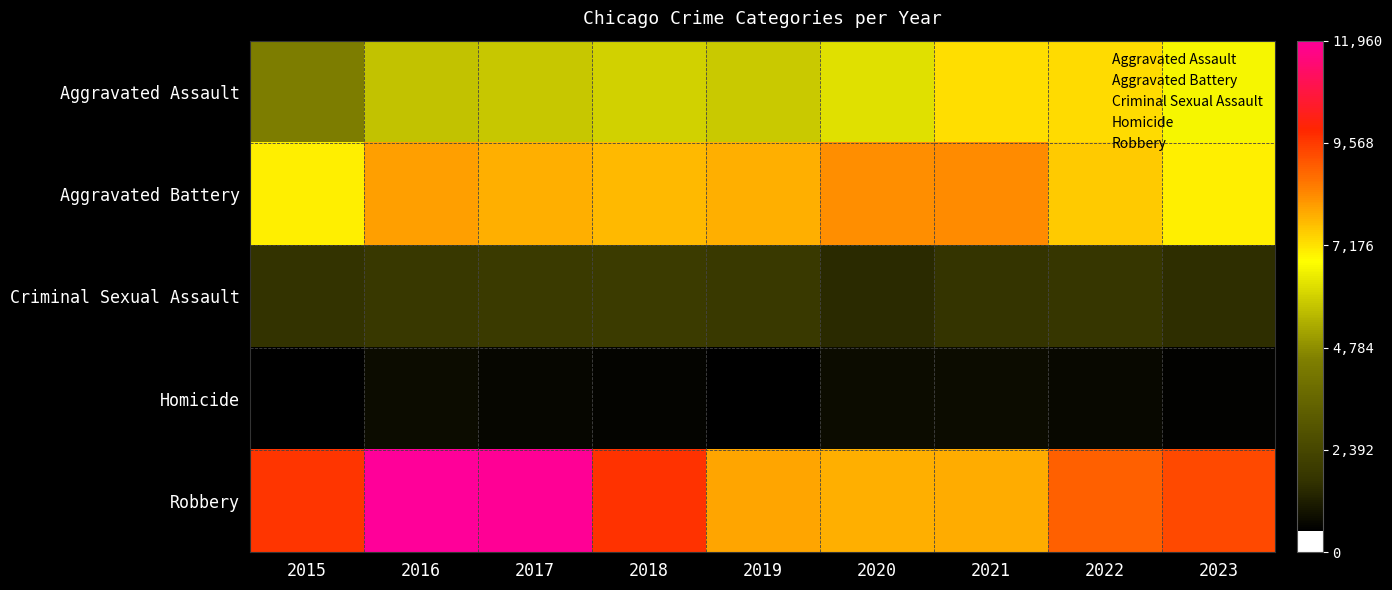

At which category does the chart reach its peak across all series?

2016